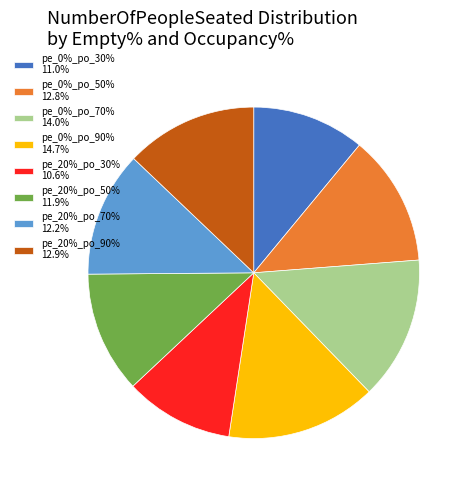

Is pe_0%_po_90% 14.7% the majority of the pie?

No